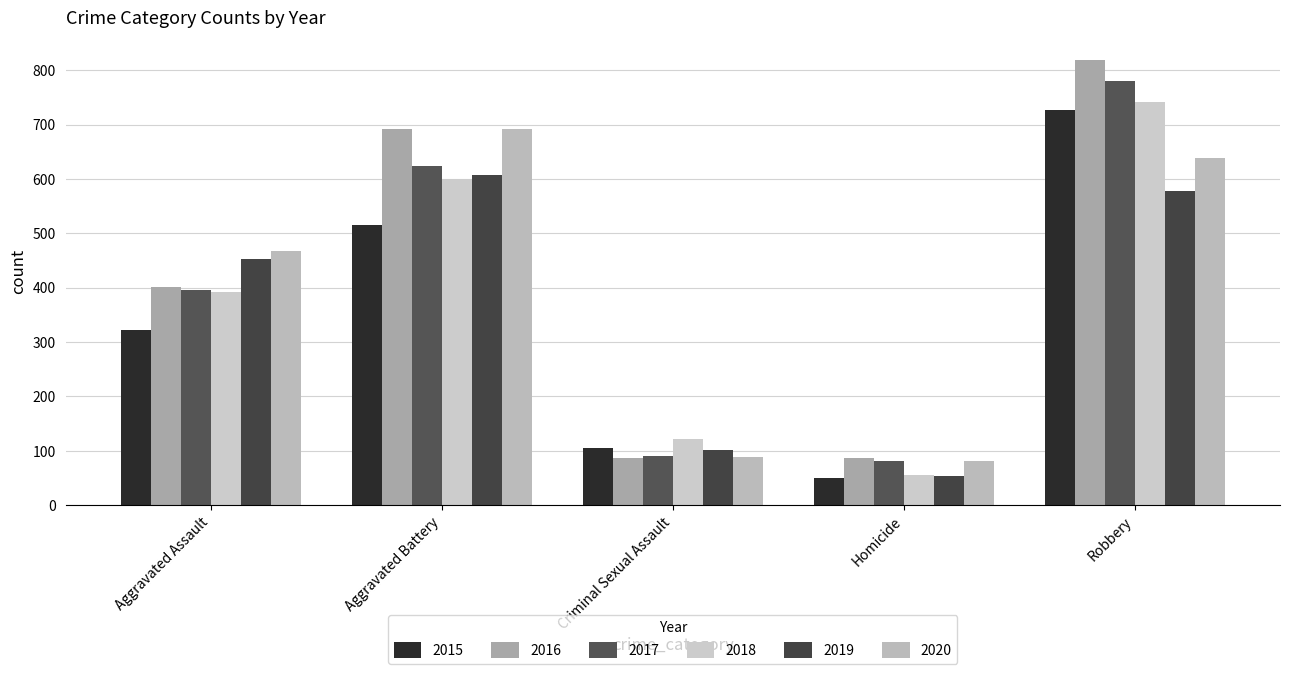

What is the minimum value shown in the chart?

50